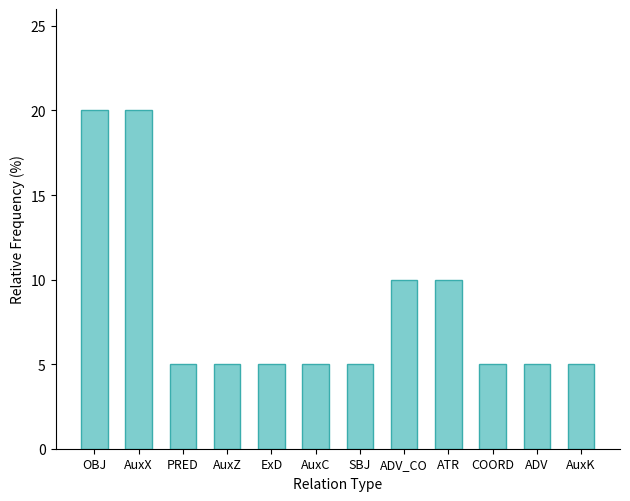

How many bars are there in total?

12